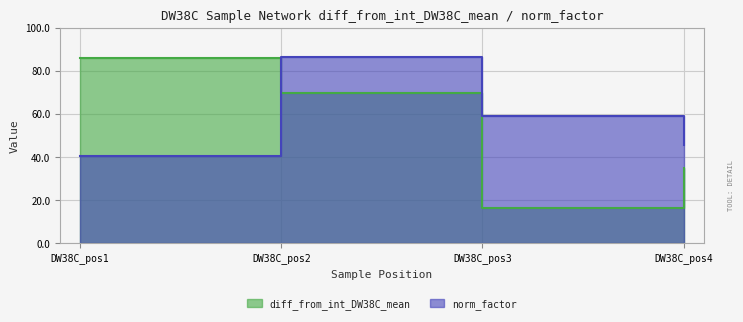

True or false: norm_factor and diff_from_int_DW38C_mean intersect in this chart.

True